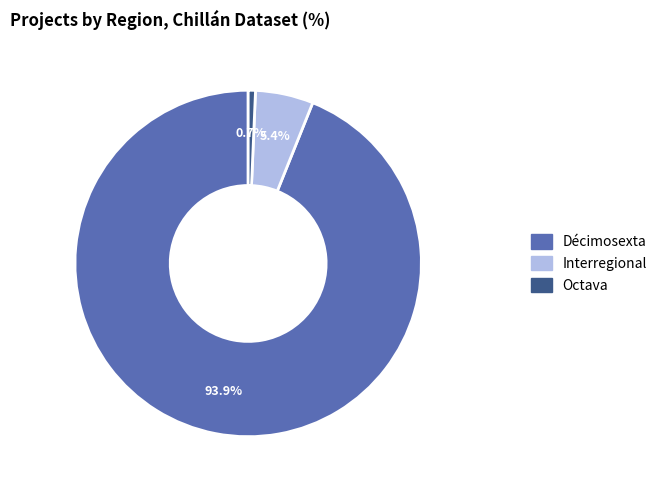

How many slices are in this pie chart?

3